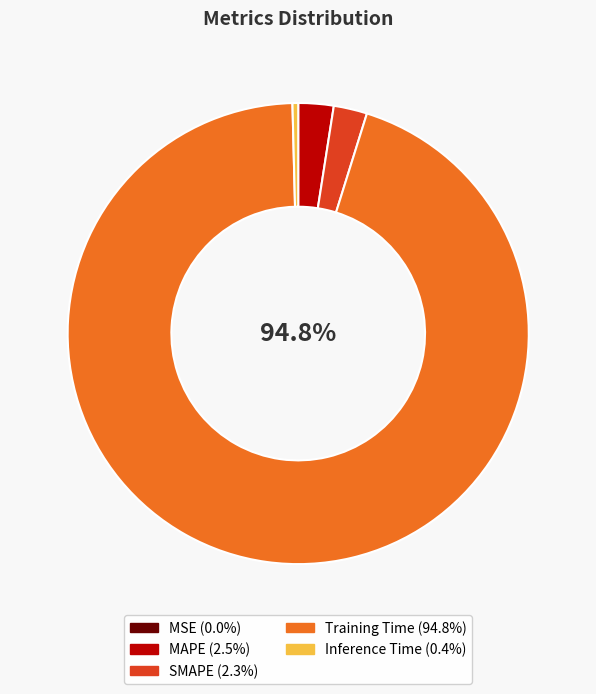

Does SMAPE account for over 50% of the chart?

No